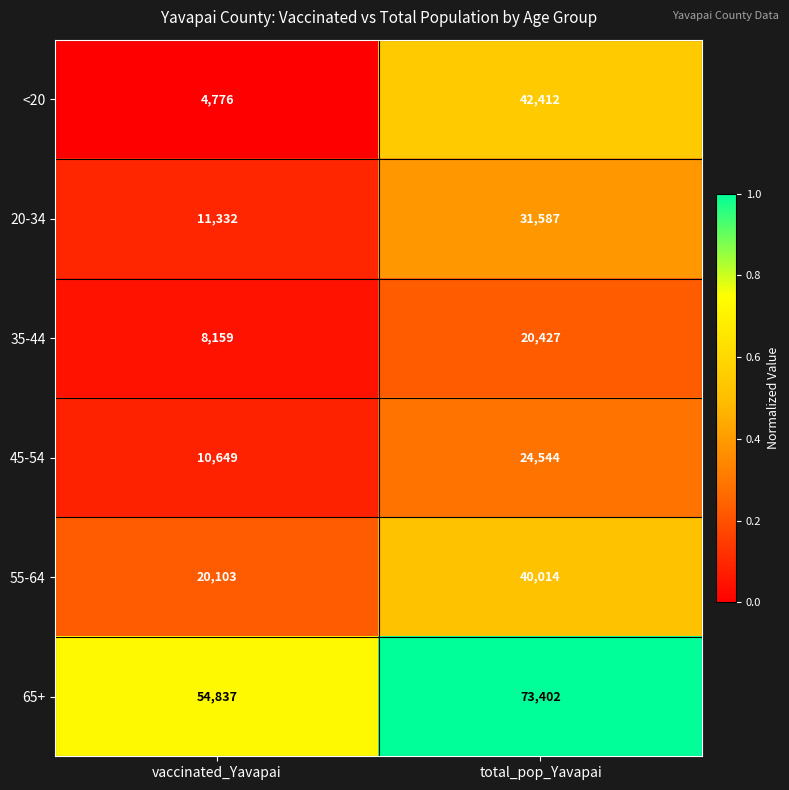

What is the difference between the highest and lowest values at total_pop_Yavapai?

52975